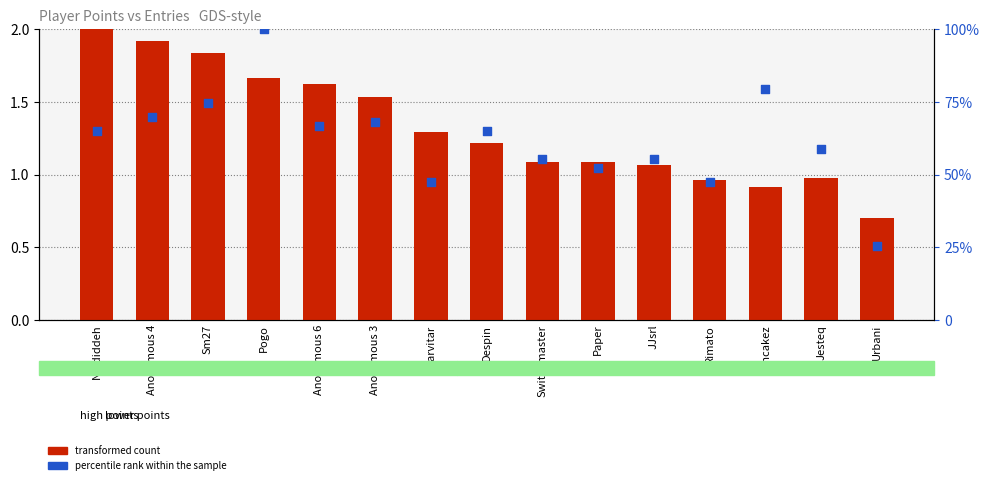

Which series has the largest total across all categories?

percentile rank within the sample